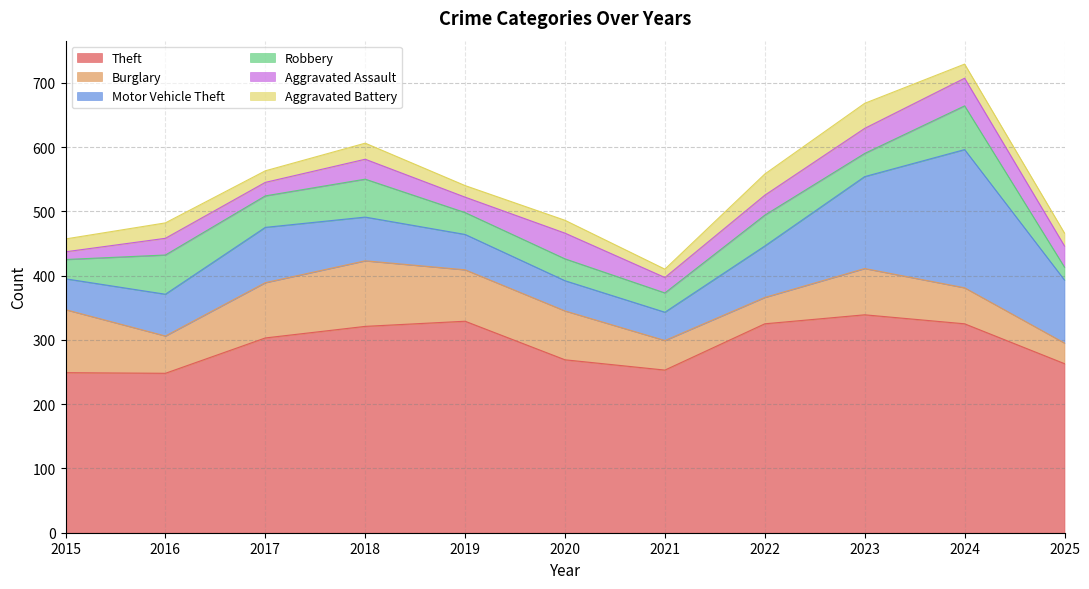

True or false: Theft and Aggravated Assault cross at least once.

False